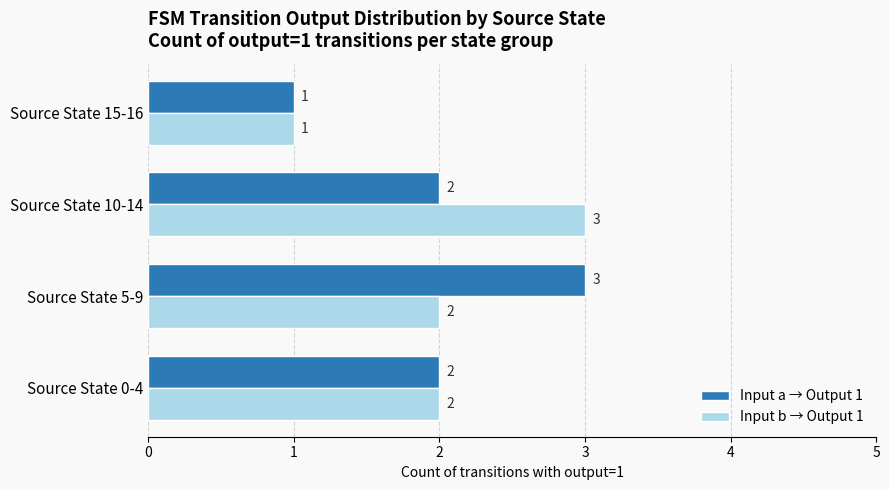

What is the difference between the maximum and second lowest values in the Input a → Output 1 series?

1